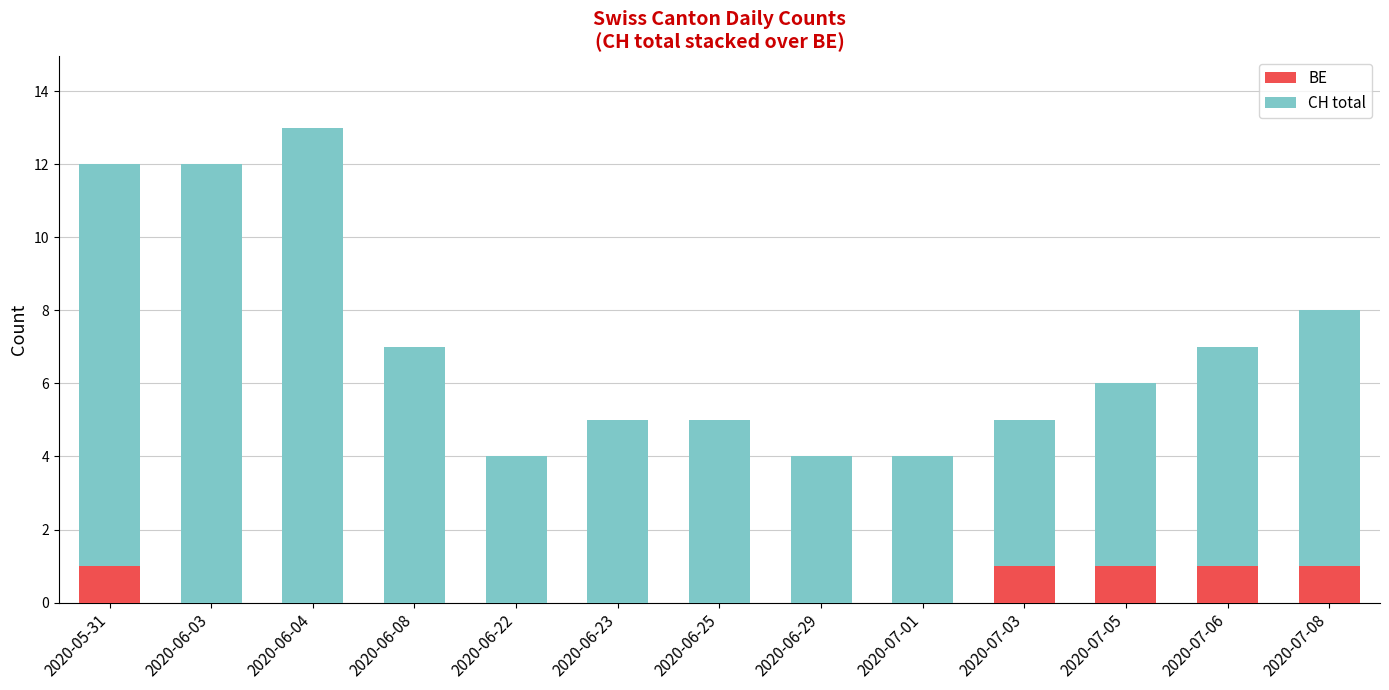

At which category is the sum across all series the highest?

2020-06-04